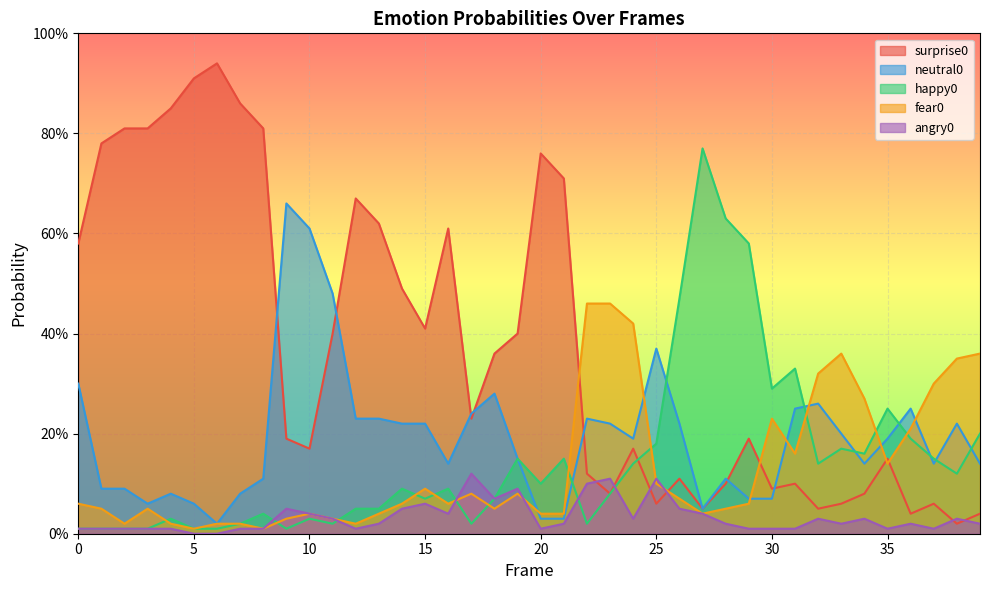

What is the maximum value shown in the chart?

0.9